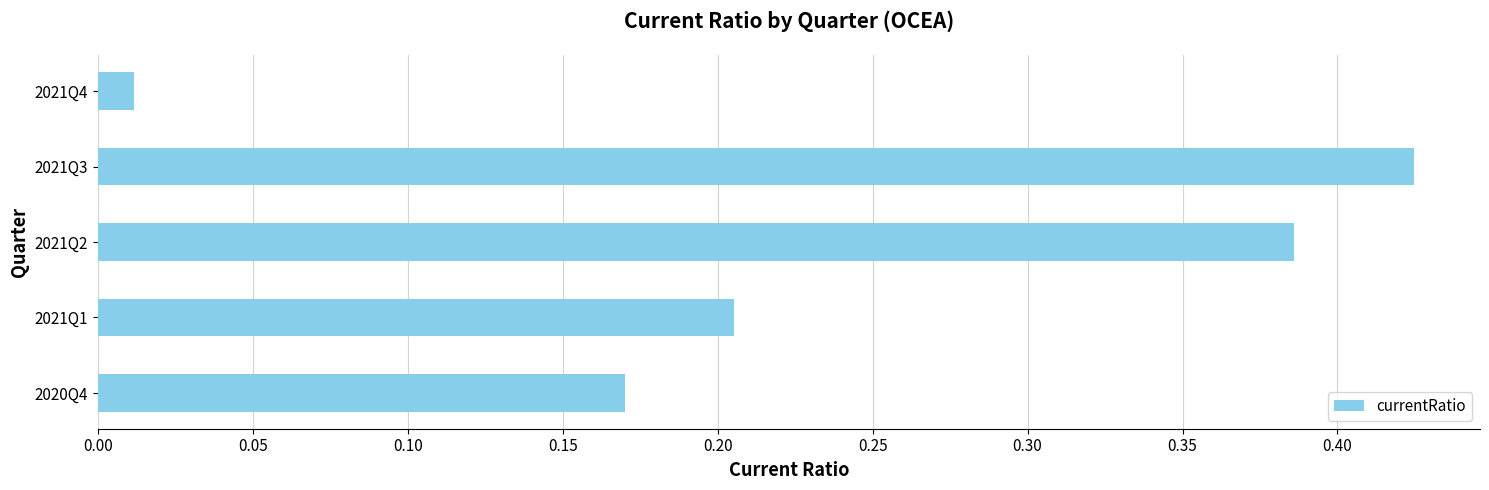

What is the sum of all values?

1.2